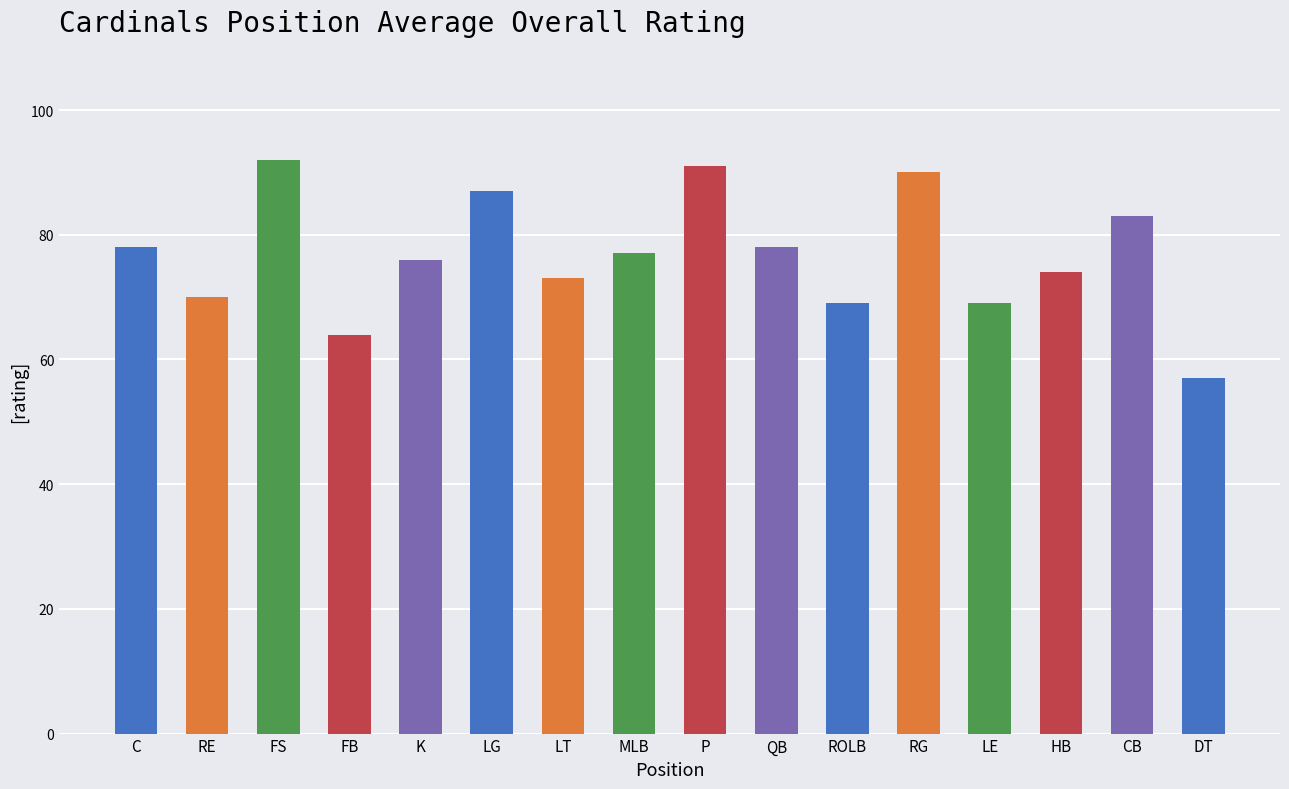

What is the ratio of the value at P to the value at FS?

1.0